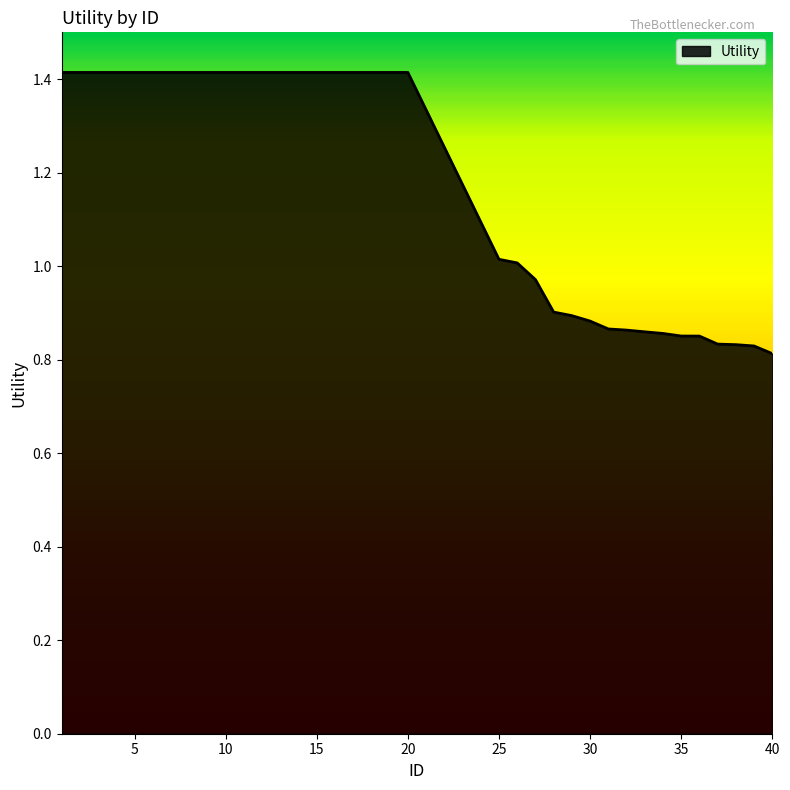

What is the greatest value displayed?

1.4